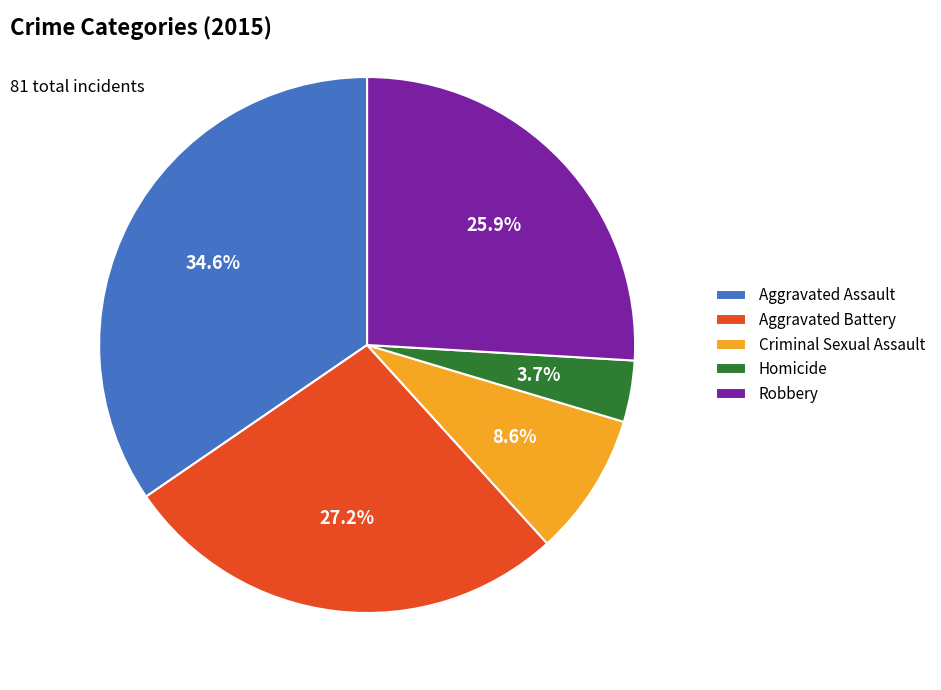

To the nearest percent, what percentage of the pie is Aggravated Assault?

35%